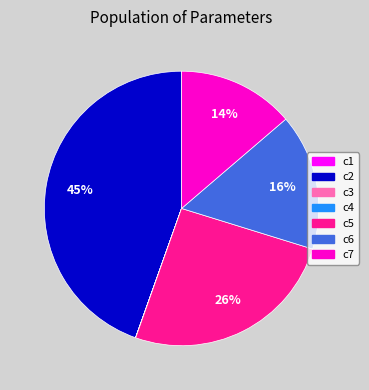

Combined, do c5 and c6 account for over 50%?

No